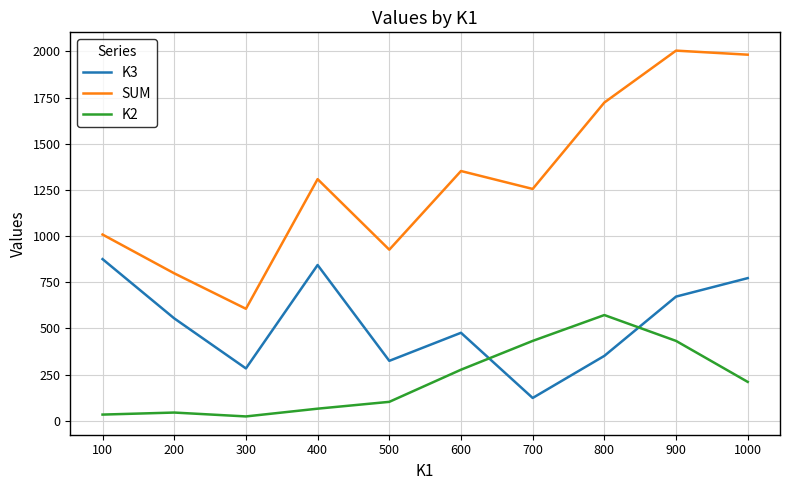

How many lines are shown in the chart?

3